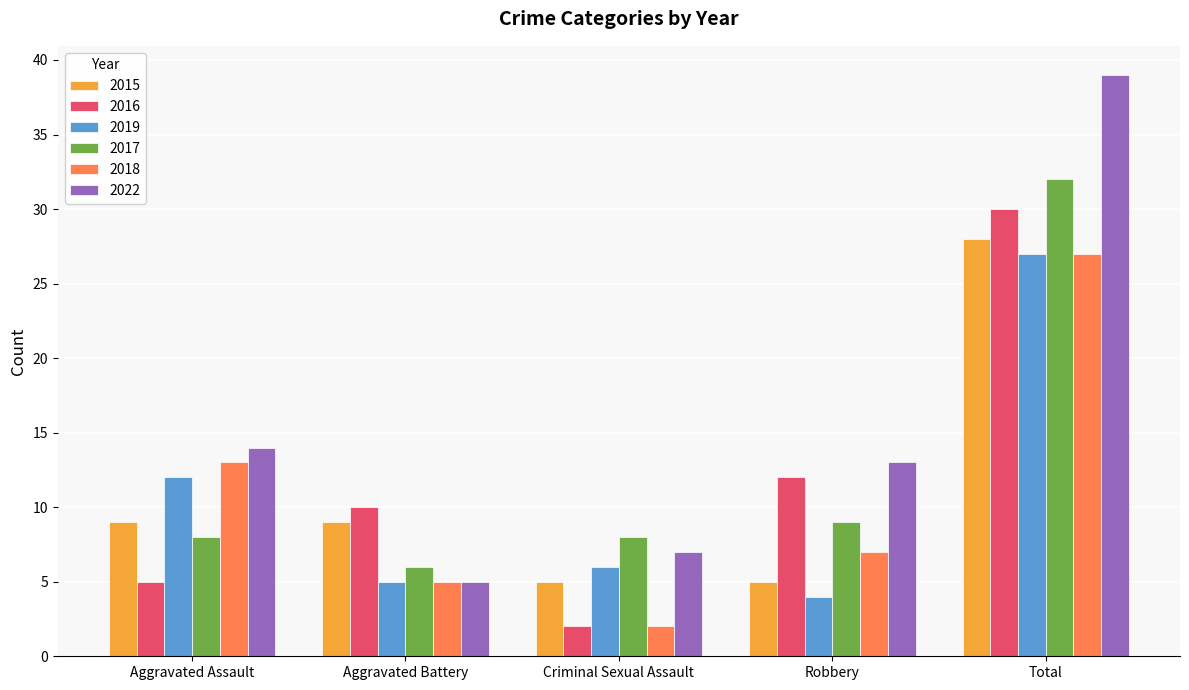

How many categories are shown in the chart?

5